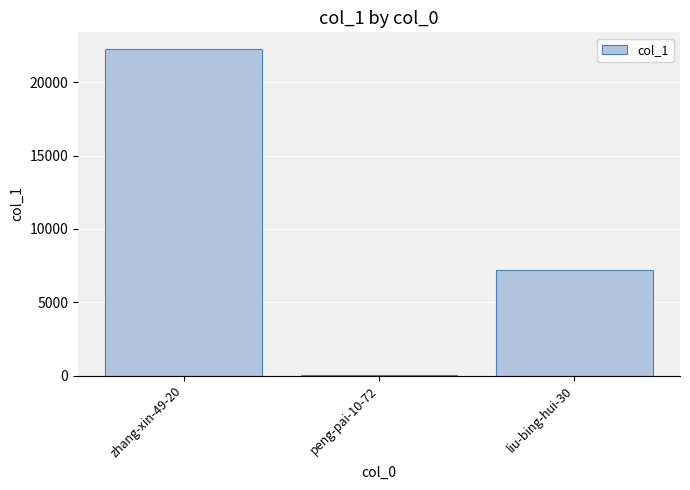

Approximately how many times larger is the value at zhang-xin-49-20 compared to liu-bing-hui-30?

3.1